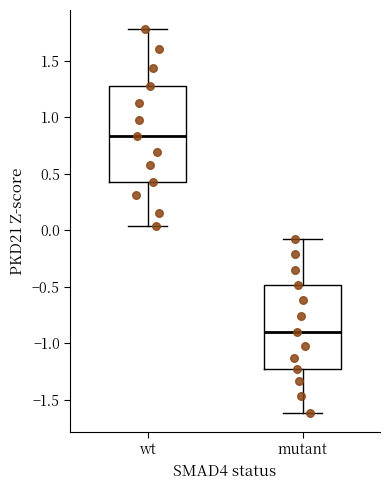

Reading left to right, transcribe this box plot: for each box, give where its median line is, the range the box spans, and where its two whiskers end, as read against the y-axis. The values are not printed on the chart, so give them approximately, as read against the axis.

wt: median 0.85, box 0.45 to 1.25, whiskers 0.05 to 1.80
mutant: median -0.90, box -1.25 to -0.50, whiskers -1.60 to -0.10